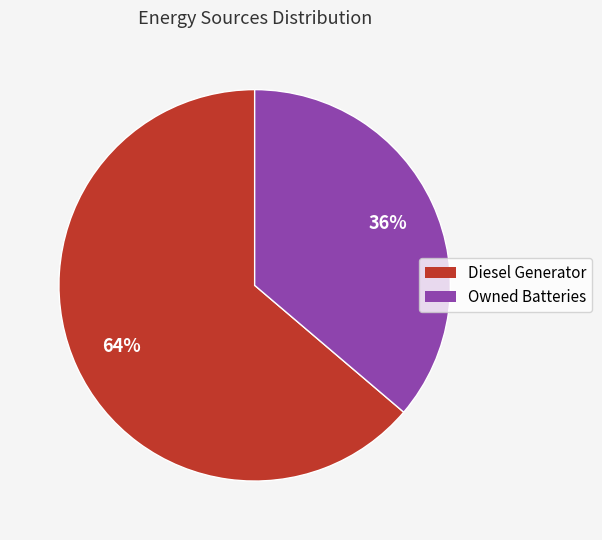

To the nearest percent, what is the difference between the Diesel Generator and Owned Batteries slice percentages?

28%